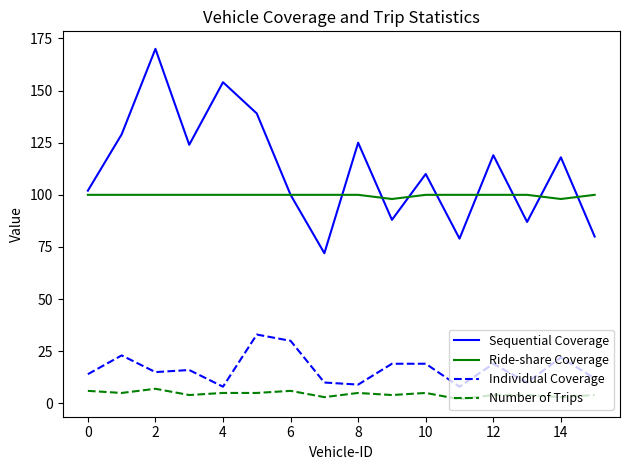

True or false: Ride-share Coverage and Sequential Coverage cross at least once.

True